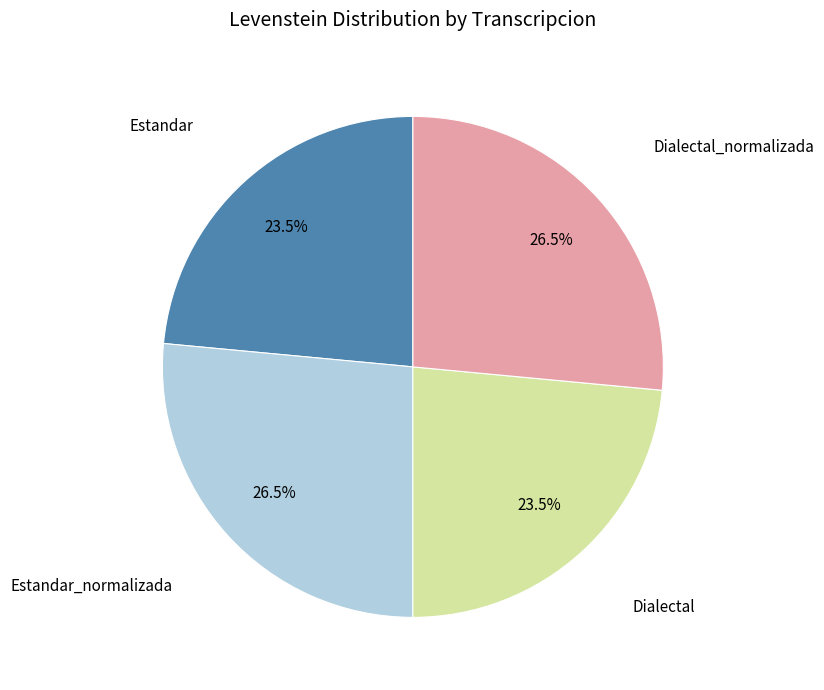

Is there a majority slice in this chart?

No